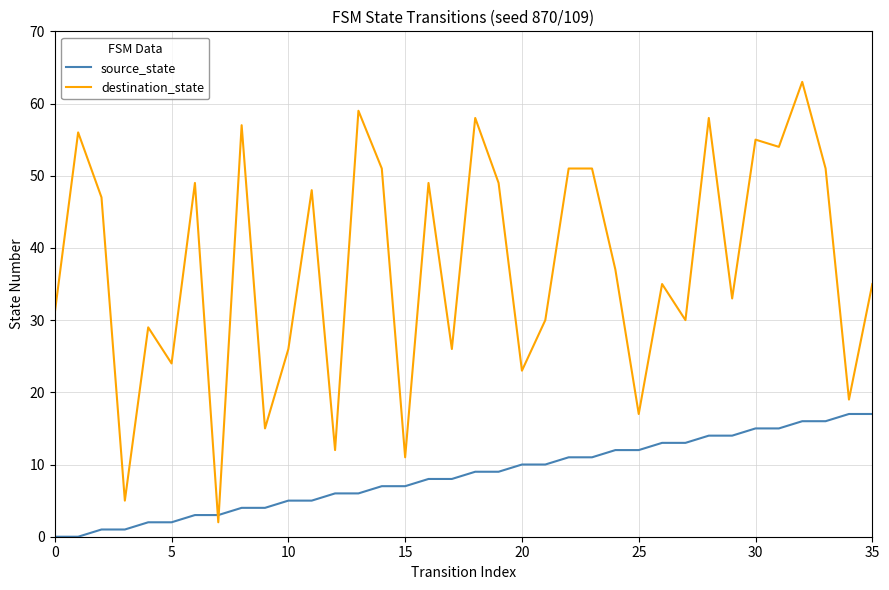

What is the difference between the maximum and minimum values in the source_state series?

17